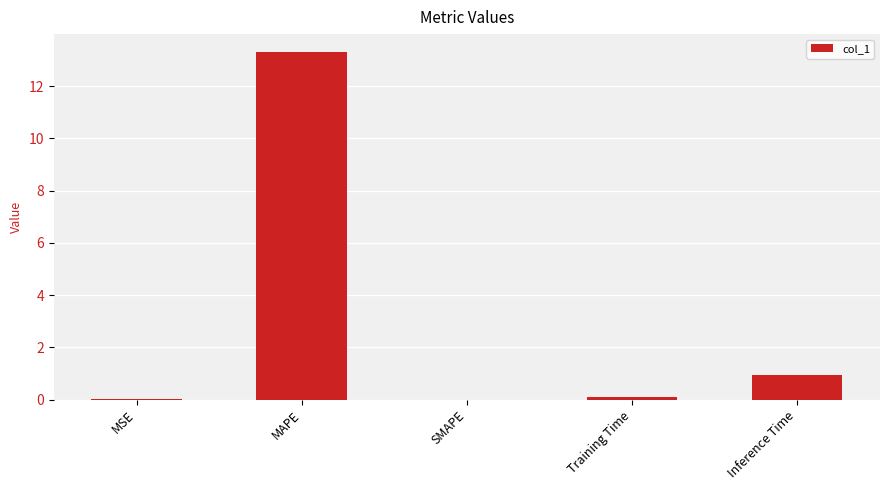

What is the sum of all values?

14.3